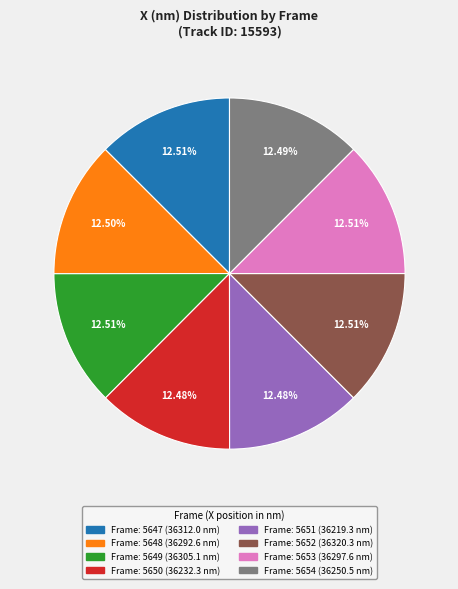

Is there any slice that represents more than half of the pie?

No